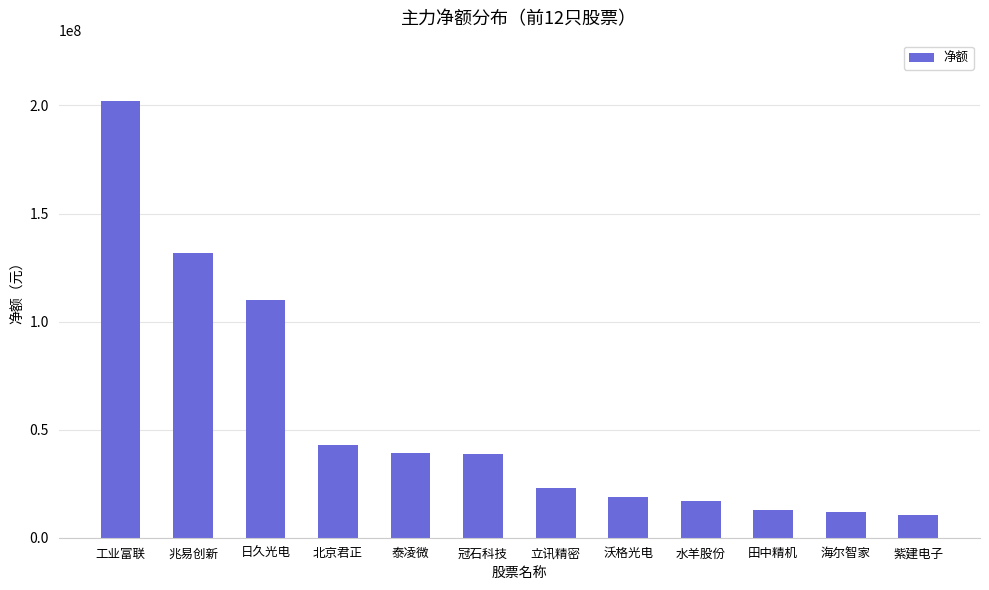

What is the smallest value displayed?

10562956